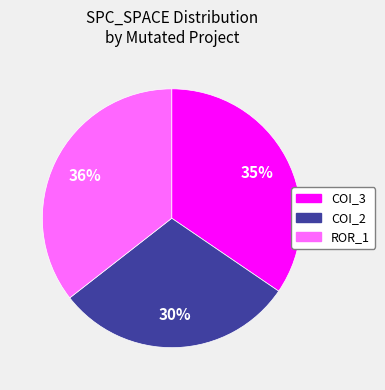

Is there a majority slice in this chart?

No